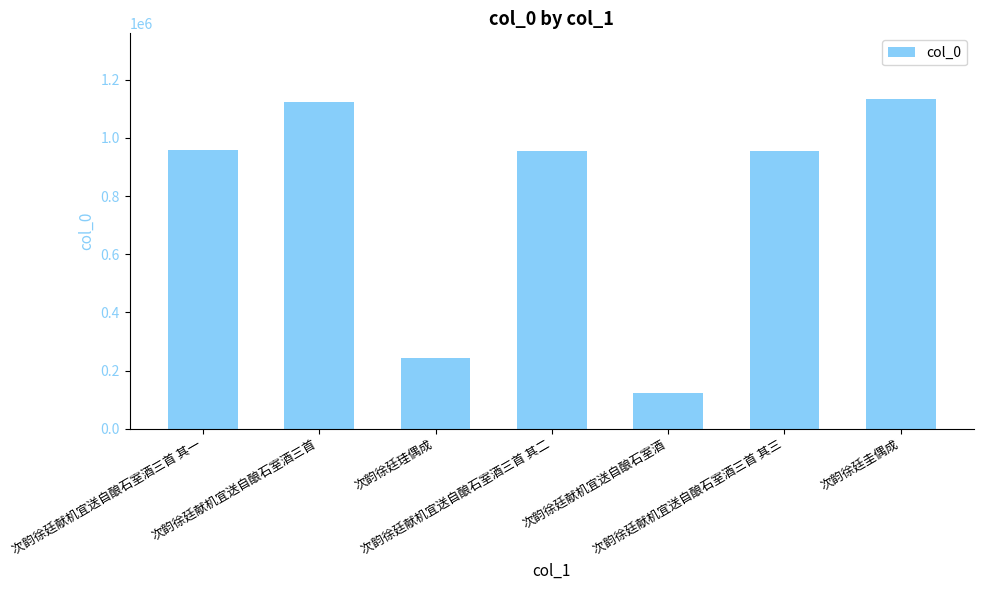

What is the label of the 1st bar from the right?

次韵徐廷圭偶成